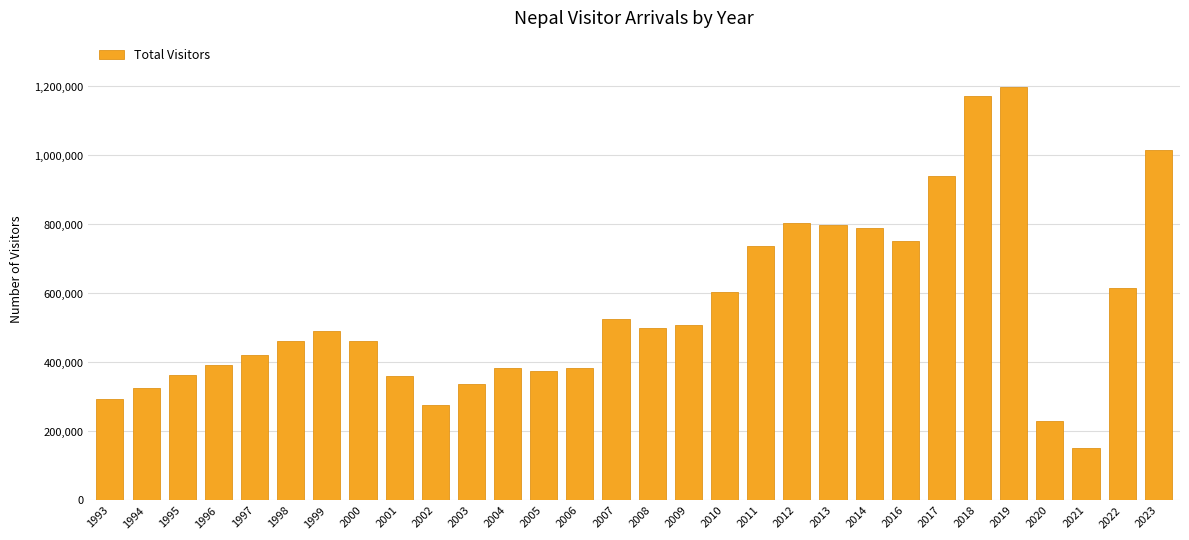

What is the value of the 25th bar from the left?

1173072